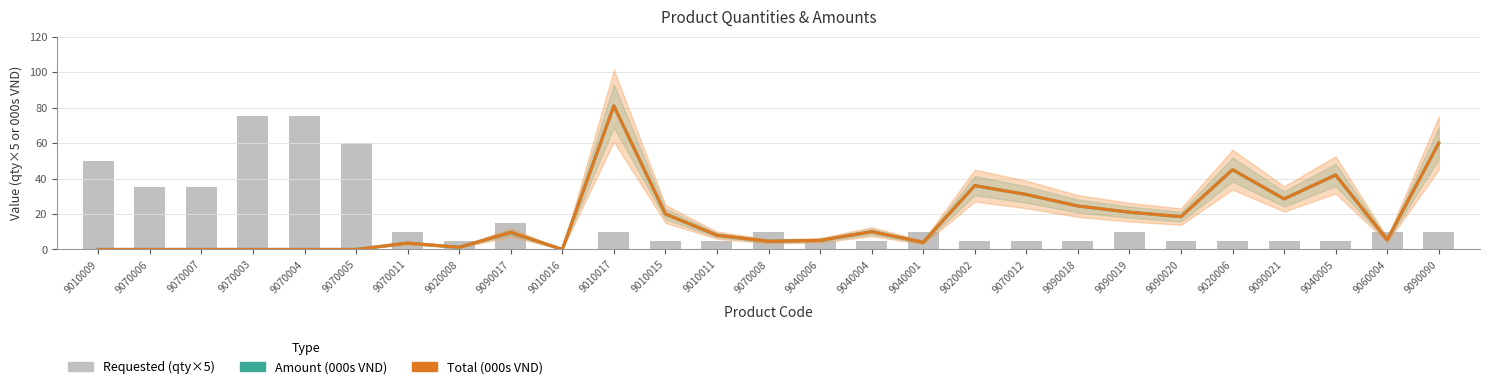

Is the value of Amount (000s VND) at 9020008 greater than the value of Requested (qty×5) at 9090090?

No